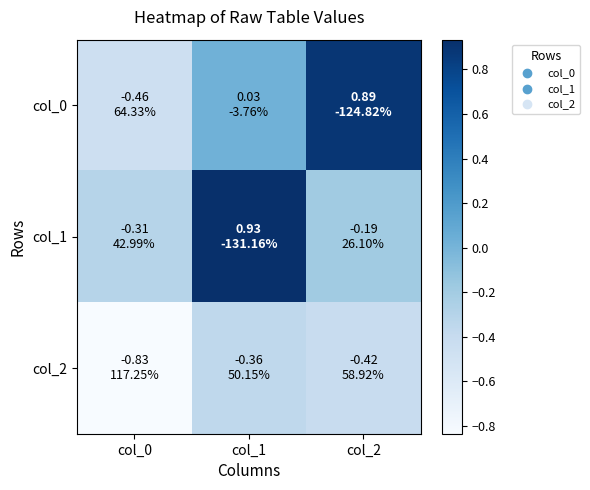

What is the smallest value displayed?

-0.8